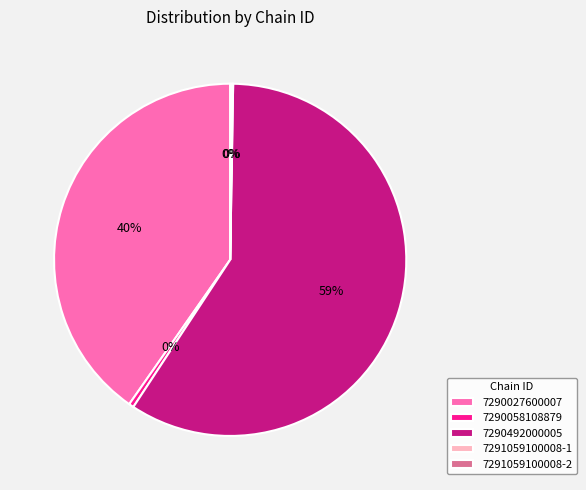

The 7290058108879 slice represents 14% of the pie. True or false?

False